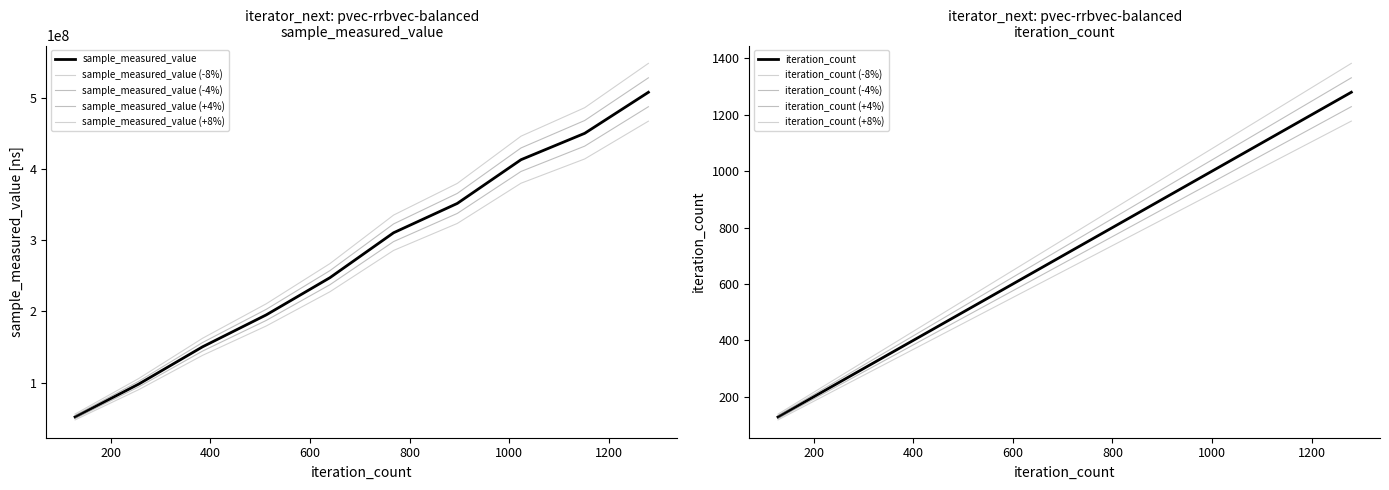

Between 384 and 512, which series saw the biggest shift?

sample_measured_value